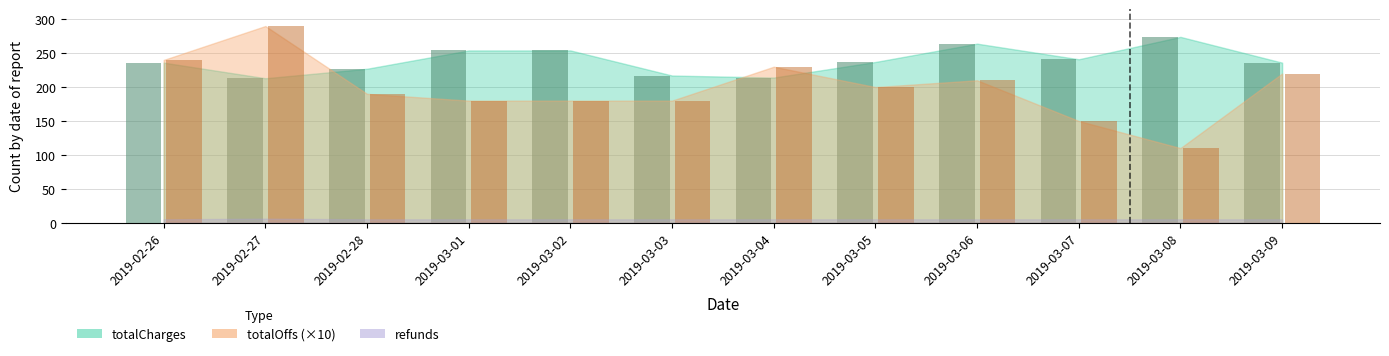

What is the minimum value shown in the chart?

5